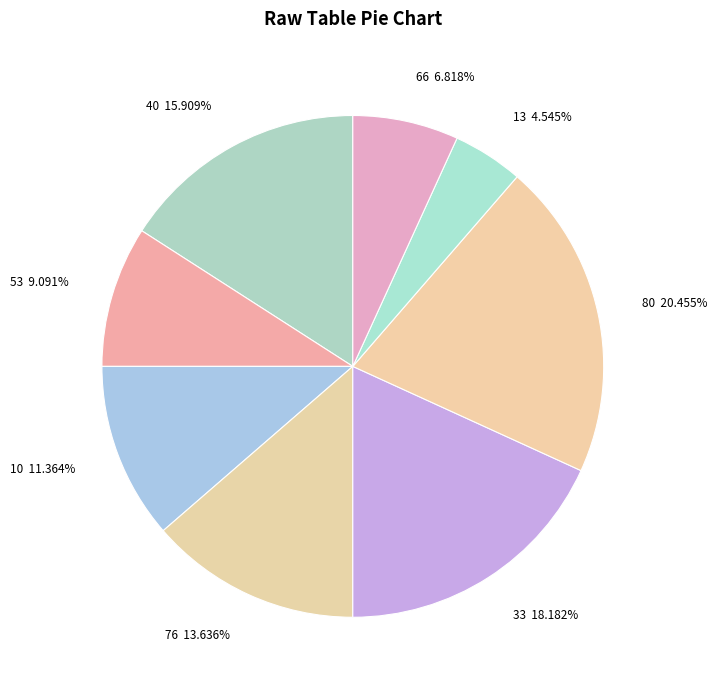

What percentage is the 76 slice, to the nearest percent?

14%